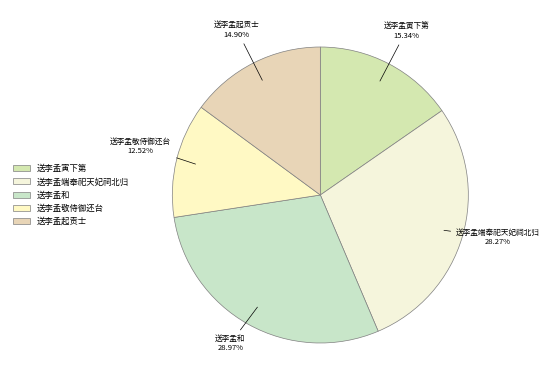

To the nearest percent, what percentage of the pie is 送李孟起贡士?

15%